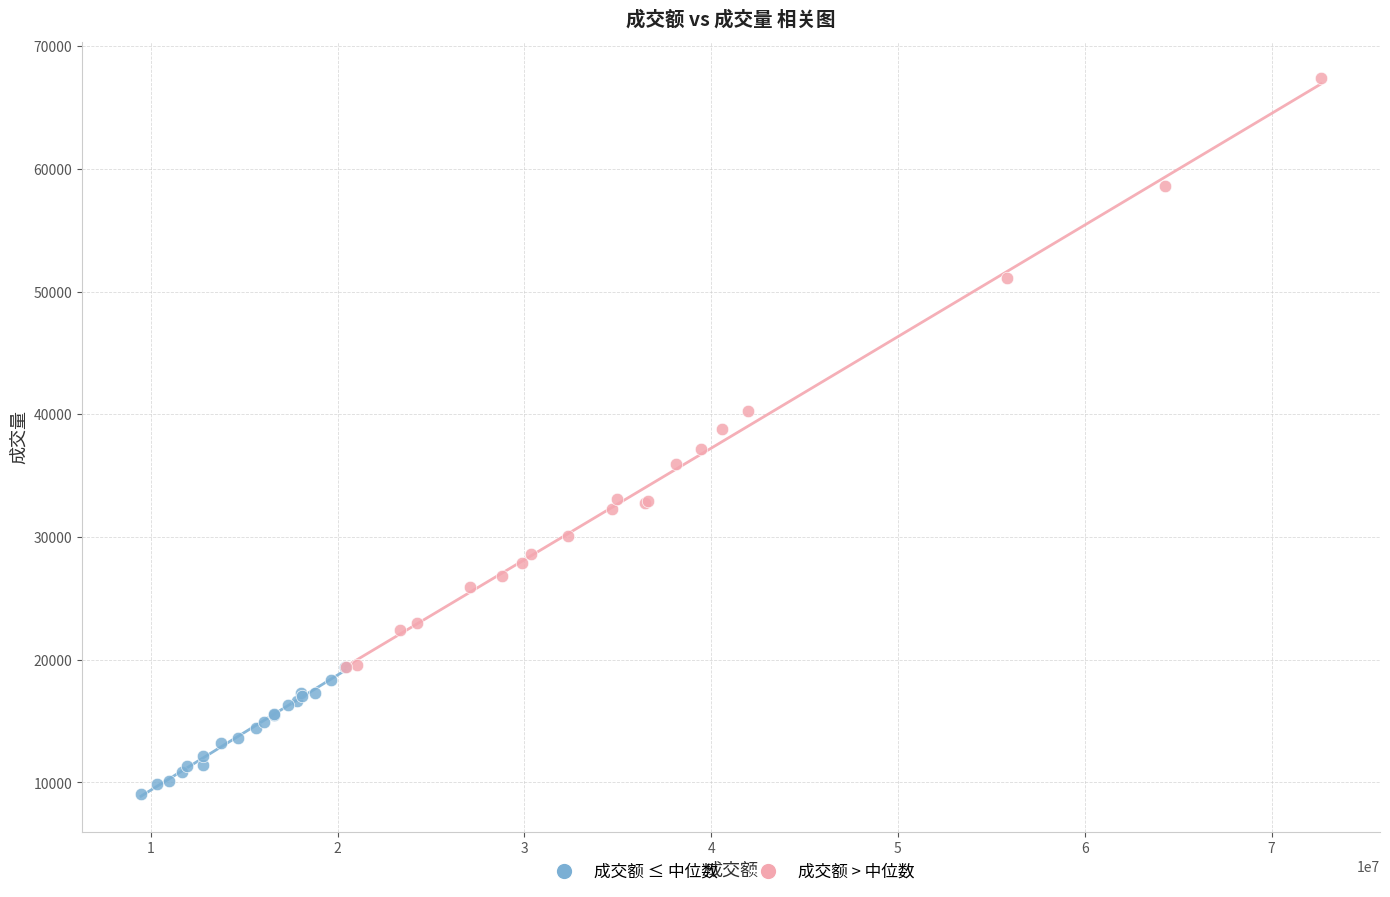

What are all the series names shown in the legend?

成交额 ≤ 中位数, 成交额 > 中位数